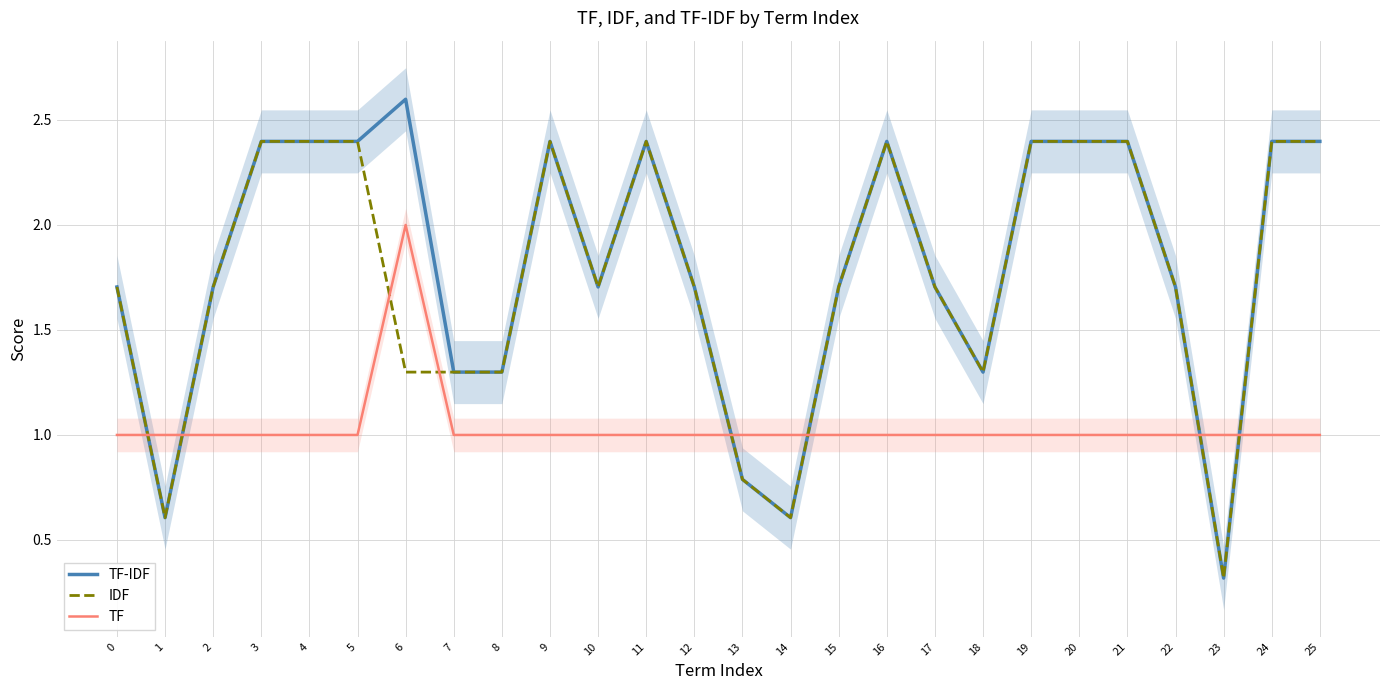

What is the value of the TF-IDF point at the 22nd from the left?

2.4